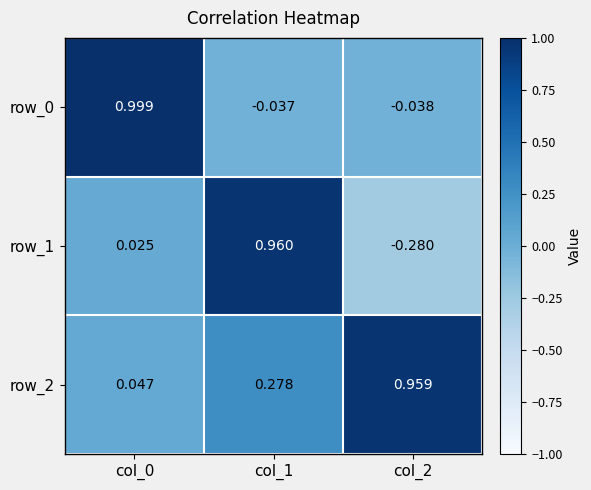

What is the sum of the row_1 values at col_2 and col_1?

0.7